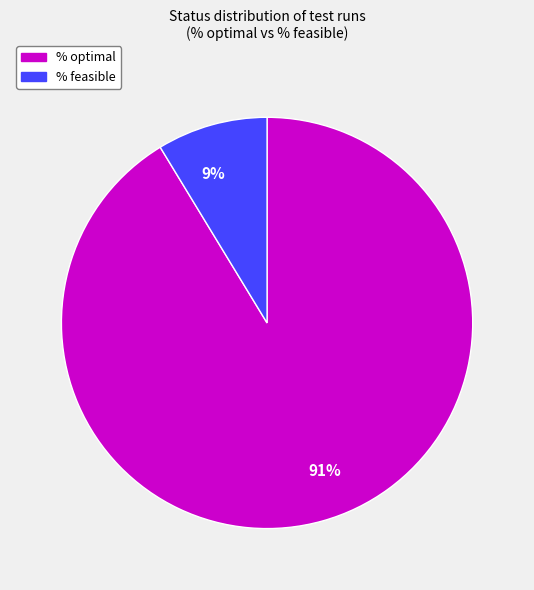

True or false: 9% accounts for 9% of the total.

True